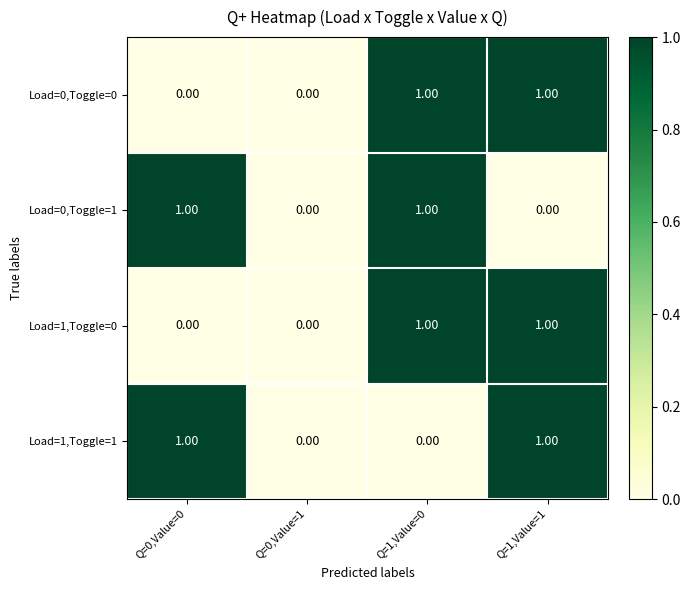

Is the value of Load=0,Toggle=1 at Q=1,Value=0 greater than the value of Load=1,Toggle=1 at Q=1,Value=0?

Yes